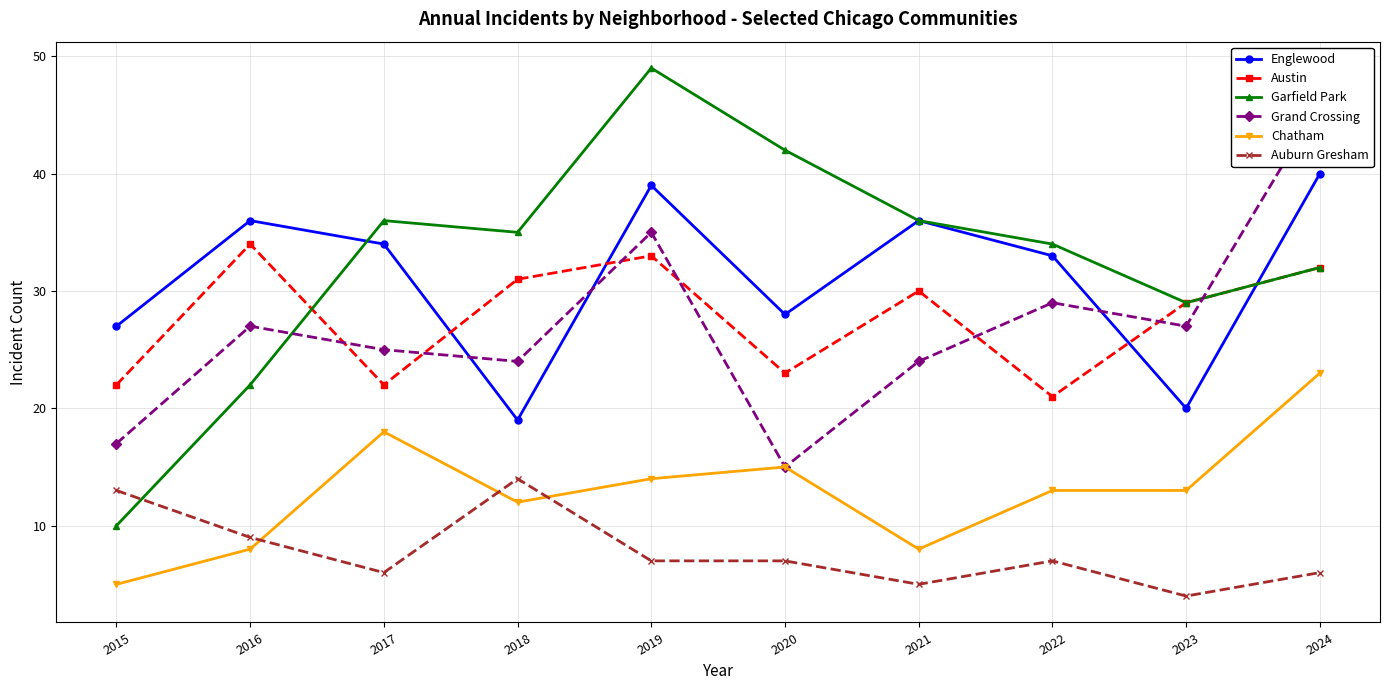

The Englewood series shows 19 at 2018. True or false?

True